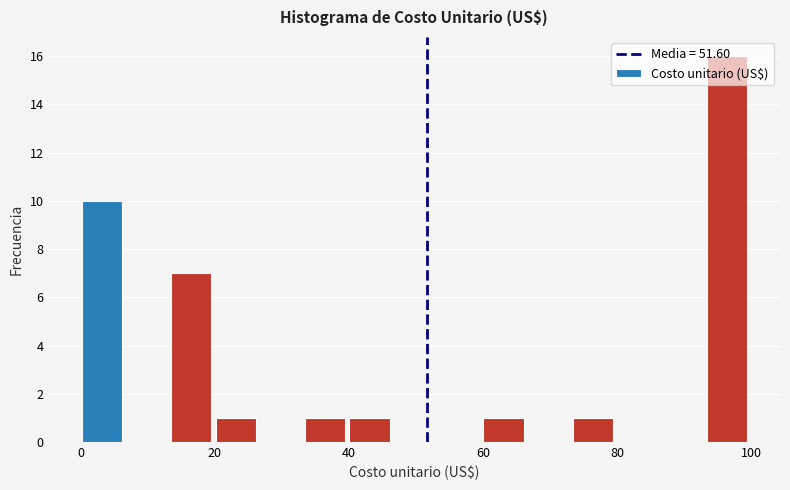

Read against the x-axis, roughly where is the centre of the tallest bar?

96